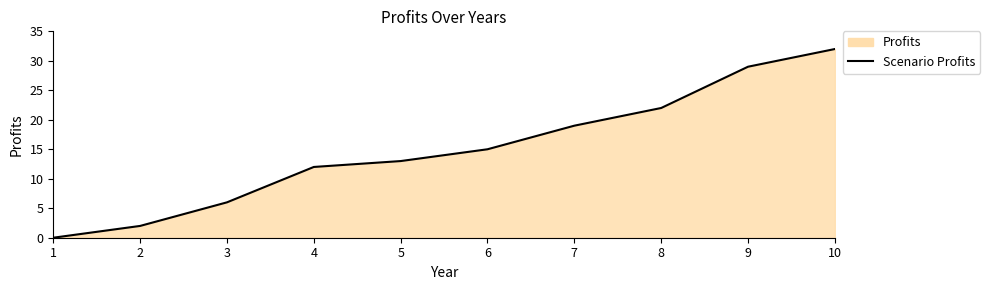

What is the change in value from 4 to 8?

+10